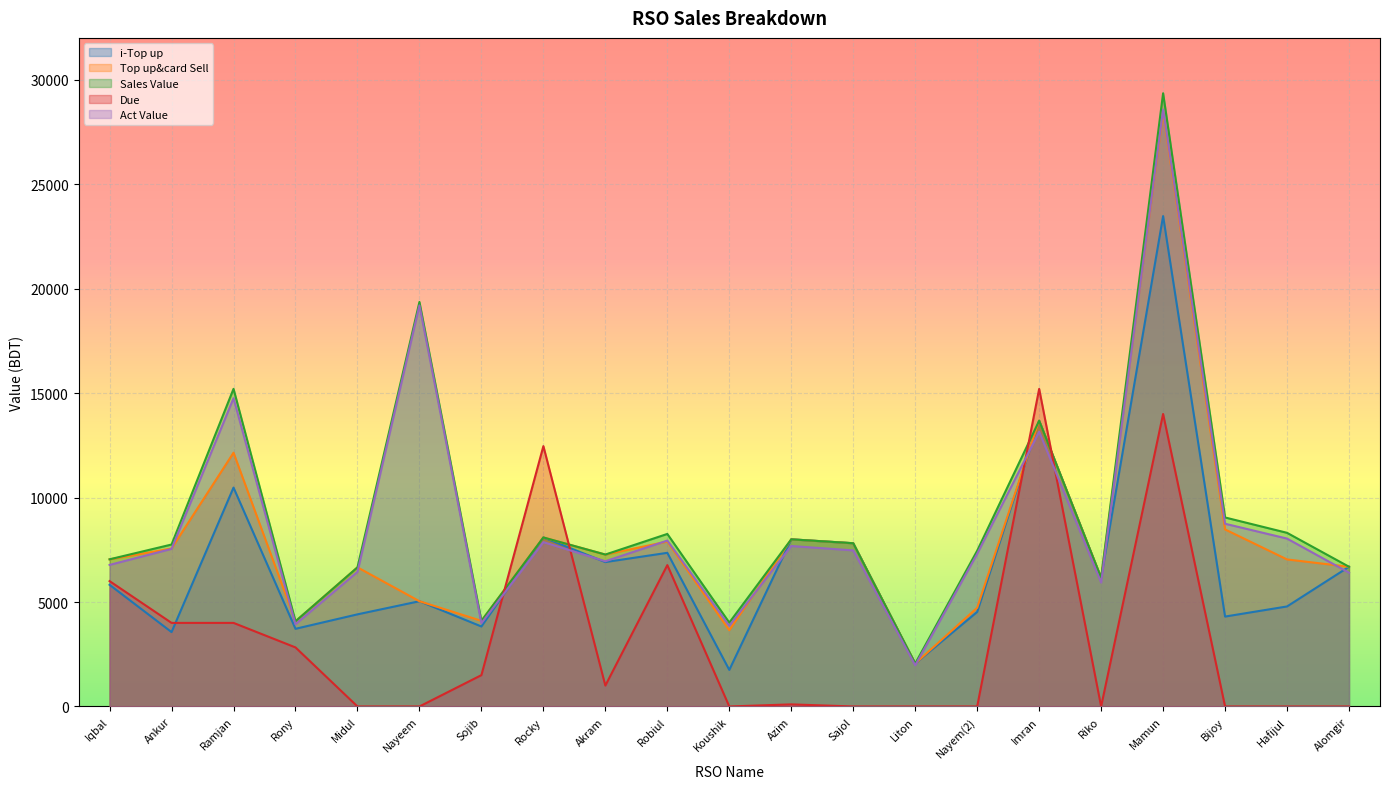

Where is the first local minimum for i-Top up?

Ankur